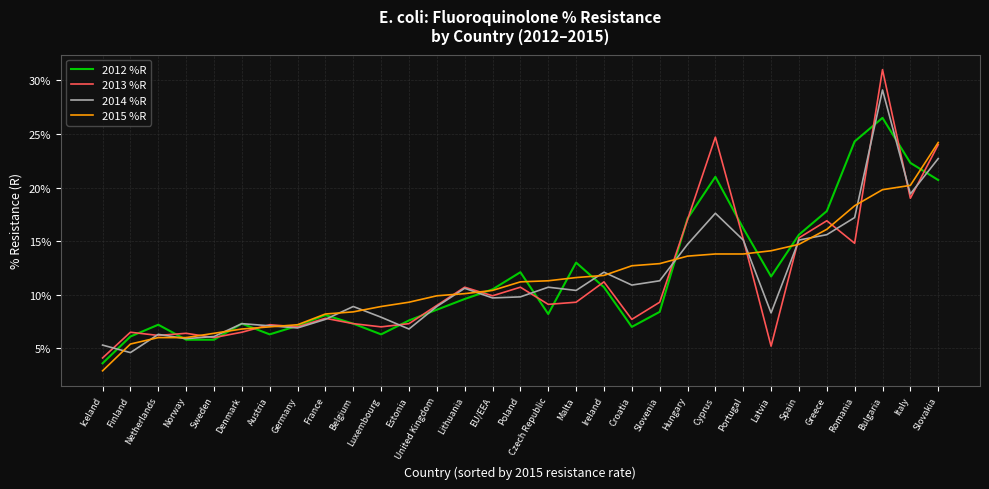

Is this an area chart (filled region under the line)?

No